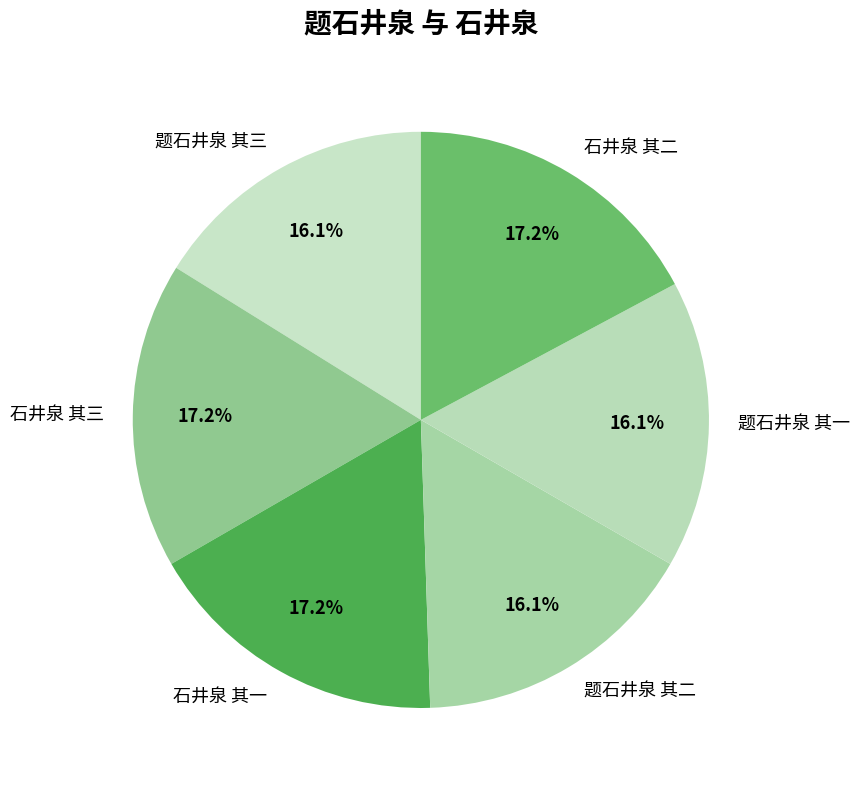

To the nearest percent, what percentage of the pie is 题石井泉 其一?

16%